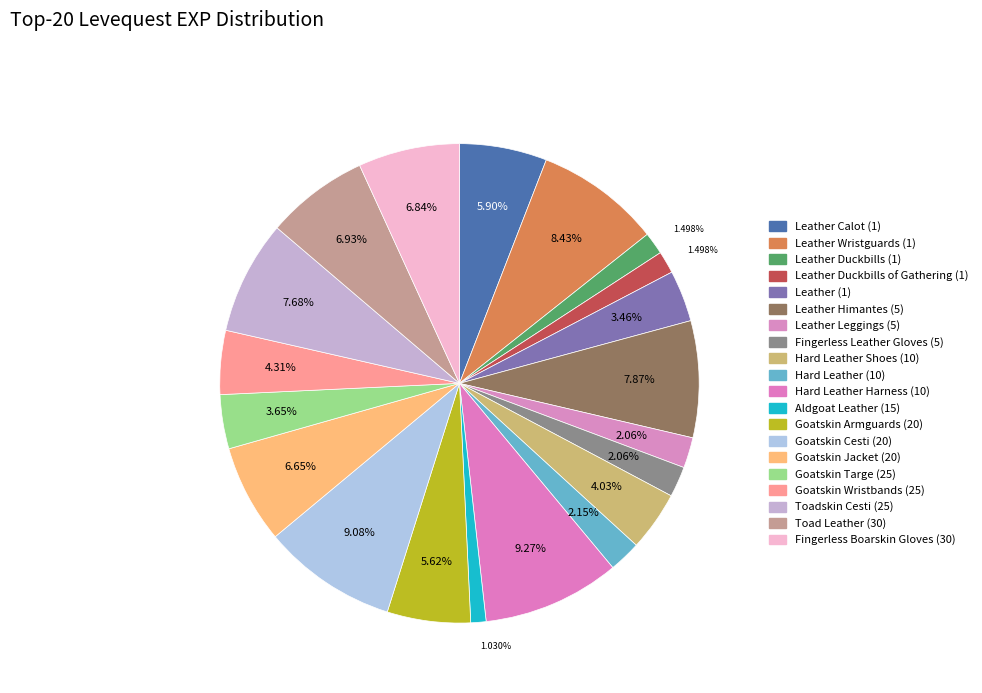

Do Fingerless Boarskin Gloves (30) and Goatskin Jacket (20) together represent more than half of the pie?

No